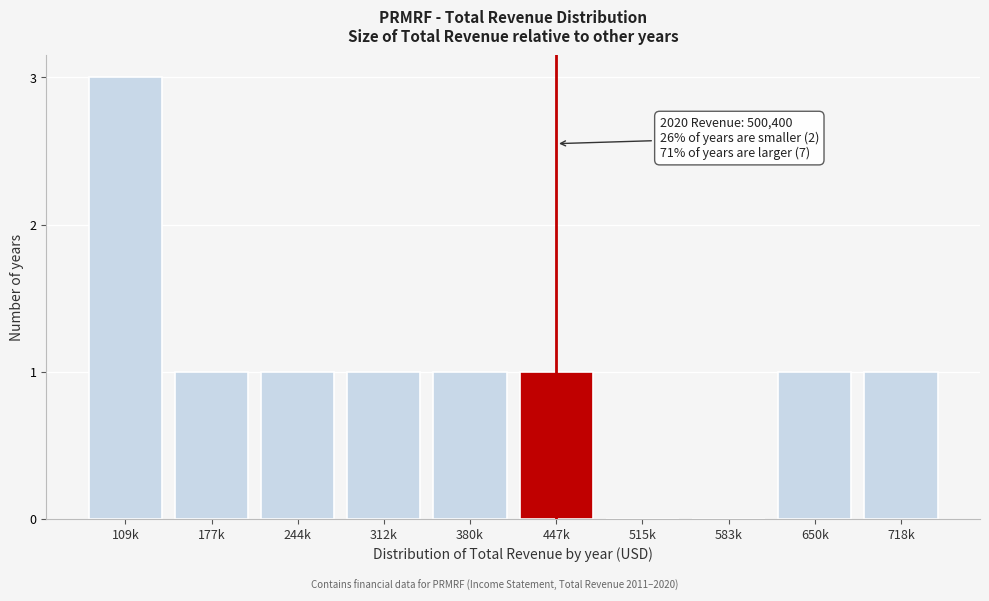

Reading right to left, extract all data points from this chart.

718k=1	650k=1	583k=0	515k=0	447k=1	380k=1	312k=1	244k=1	177k=1	109k=3